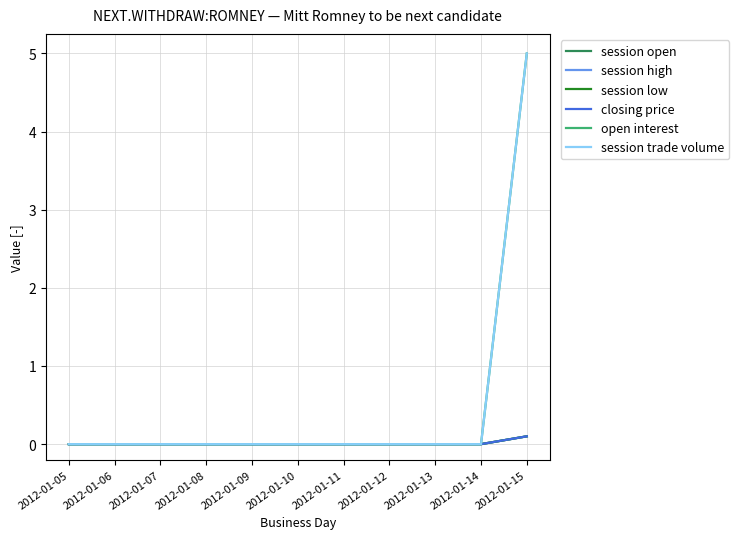

True or false: closing price has more than 0 interior local peaks.

False